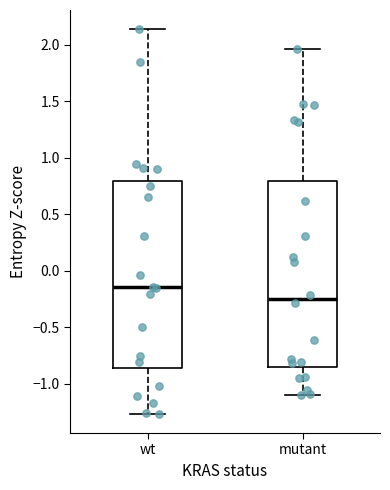

Reading left to right, read every box against the y-axis: the position of its median line, the range the box covers, and the ends of its whiskers. The values are not printed on the chart, so give them approximately, as read against the axis.

wt: median -0.15, box -0.85 to 0.80, whiskers -1.25 to 2.15
mutant: median -0.25, box -0.85 to 0.80, whiskers -1.10 to 1.95